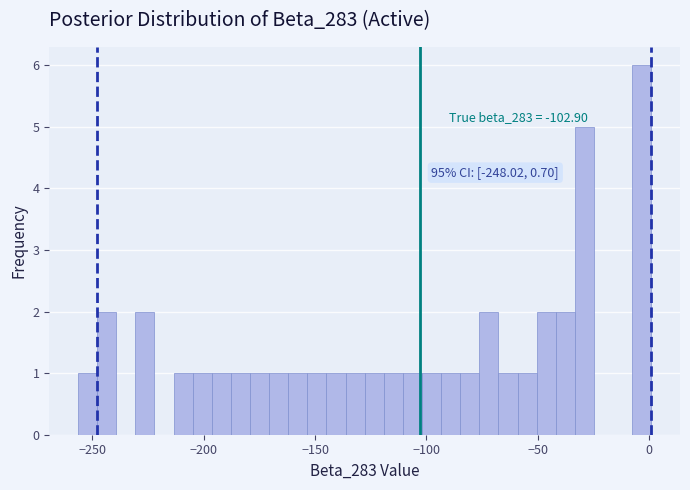

Read against the x-axis, roughly where is the centre of the tallest bar?

-5